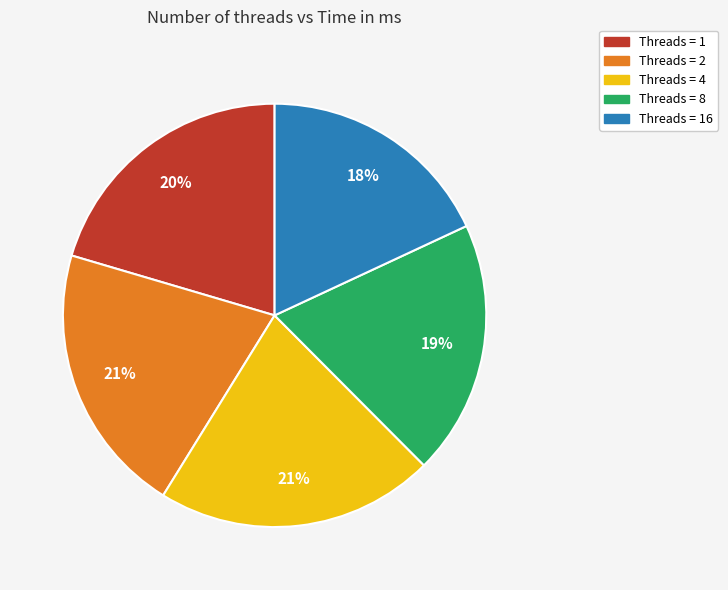

Count the number of slices in the pie.

5